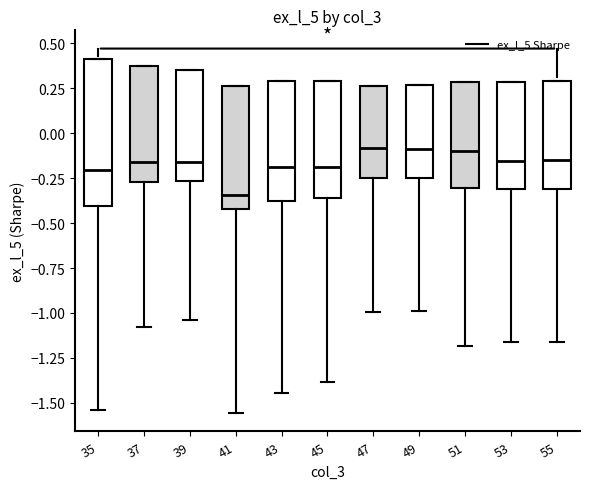

Which box's median line is the lowest?

41